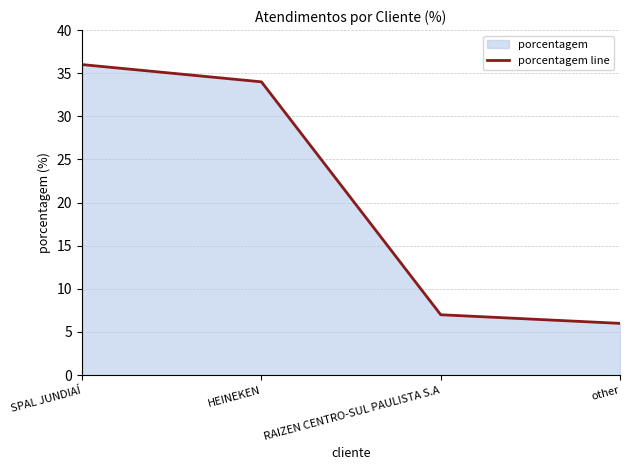

Rank the categories by value from highest to lowest.

SPAL JUNDIAÍ, HEINEKEN, RAIZEN CENTRO-SUL PAULISTA S.A, other